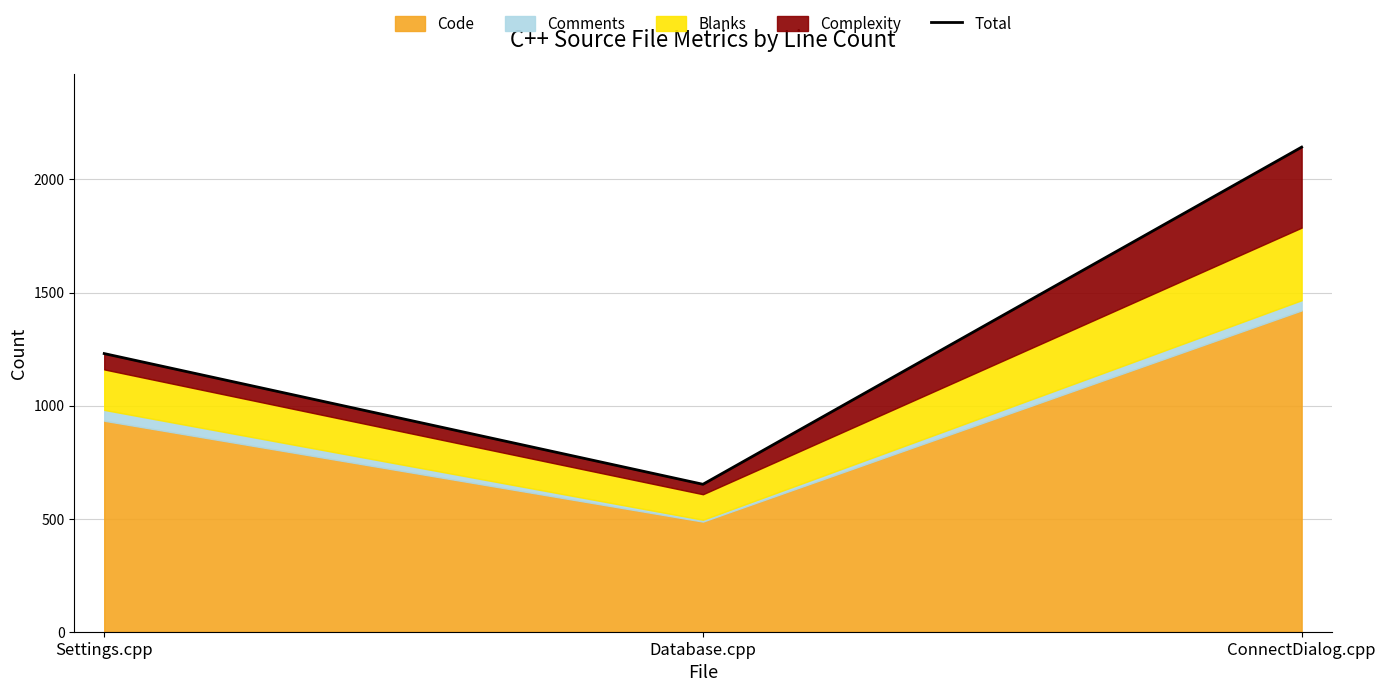

What is the change in value from Settings.cpp to Database.cpp?

-578